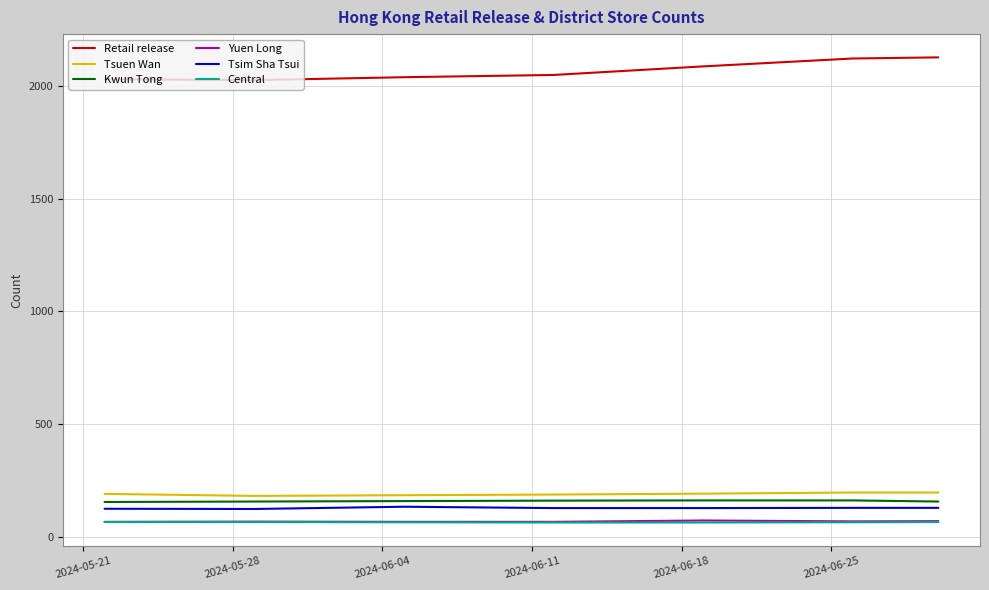

Which series has the largest total across all categories?

Retail release